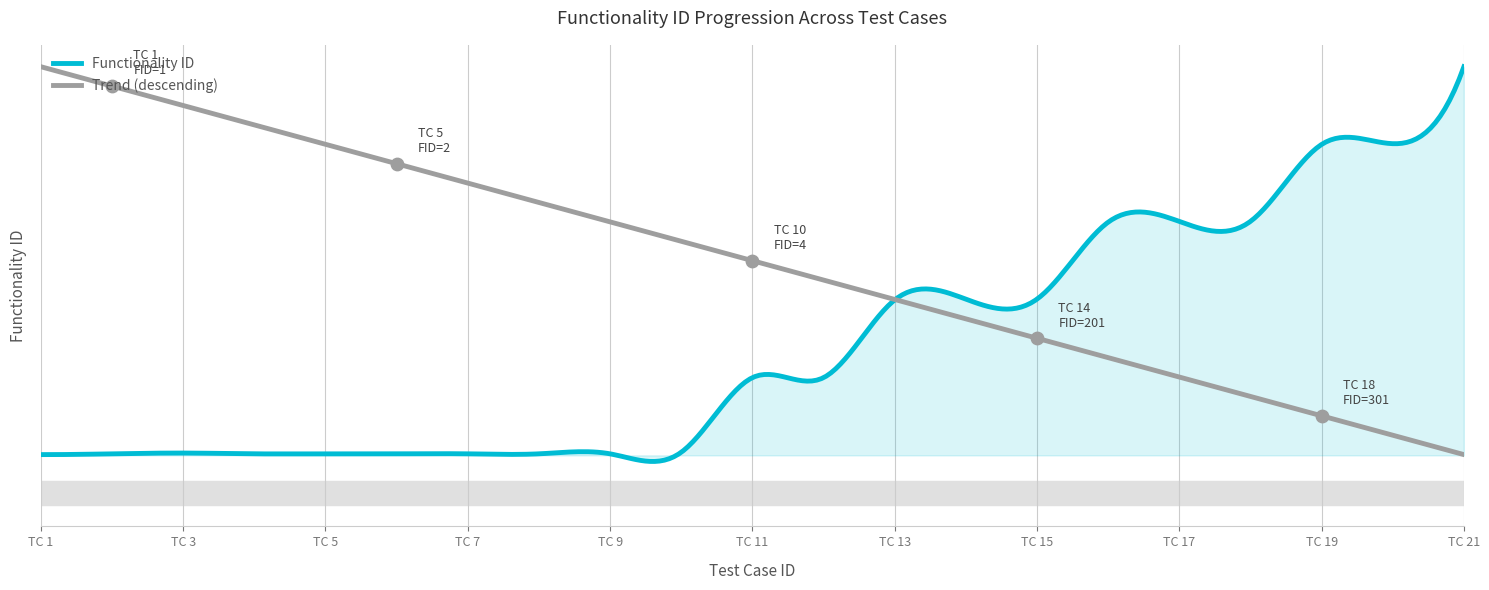

Which has a higher value, 20 or 14?

20